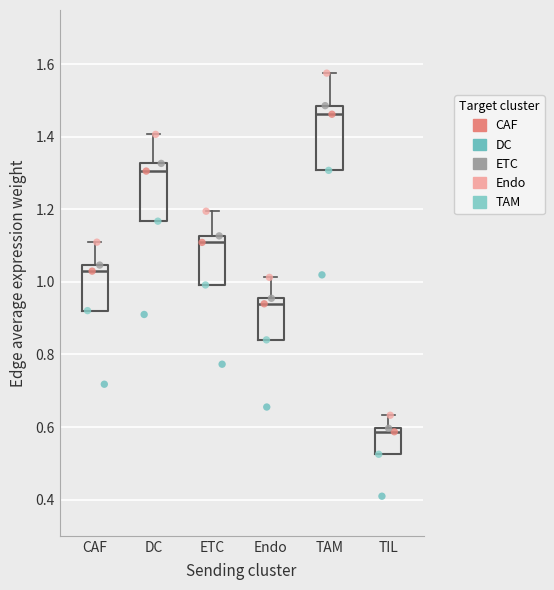

Which box's median line is the lowest?

TIL